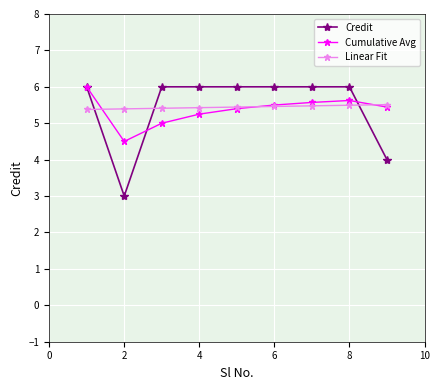

What is the difference between the maximum and minimum values in the Linear Fit series?

0.1